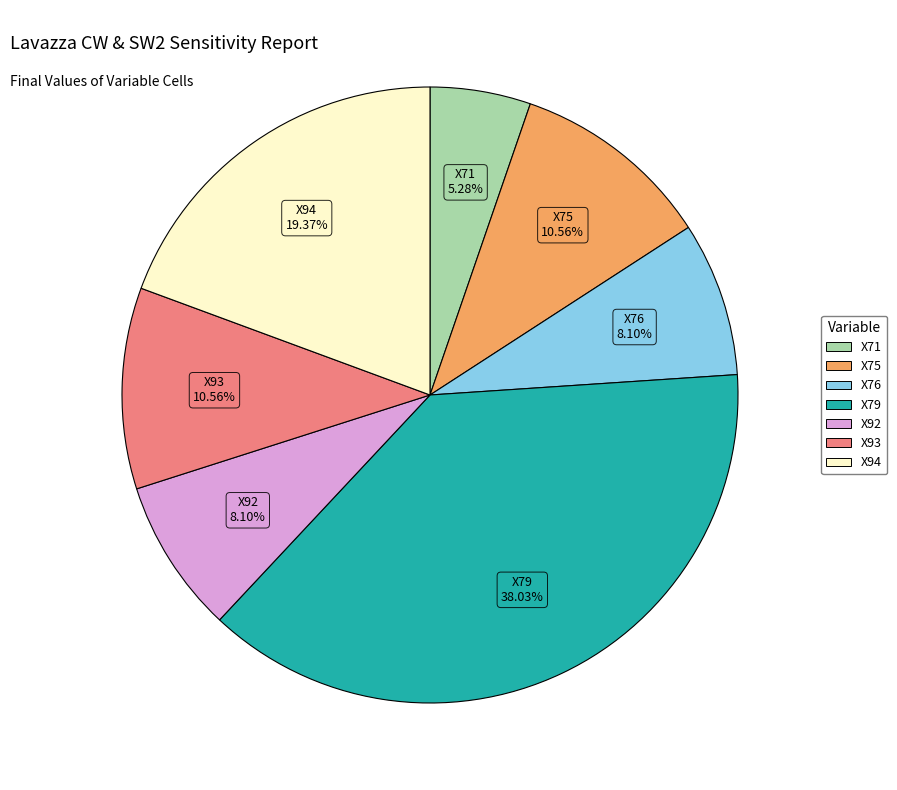

What is the ratio of the value at X92 to the value at X79?

0.2